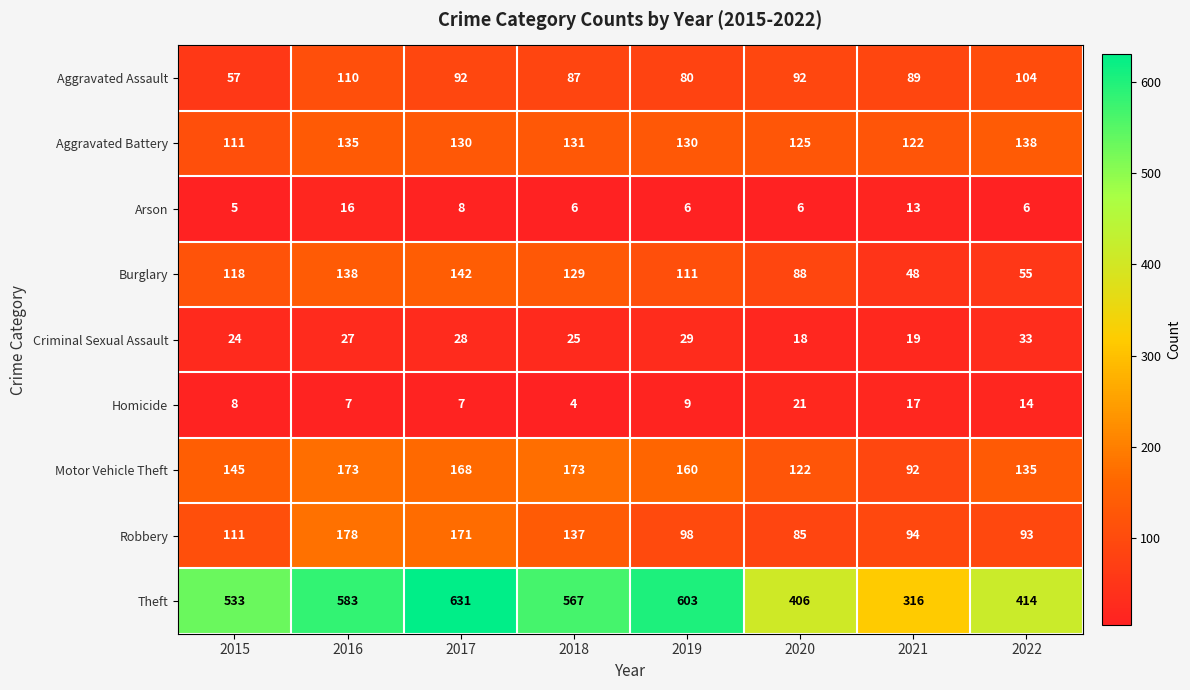

Which category has the lowest value in the Criminal Sexual Assault series?

2020